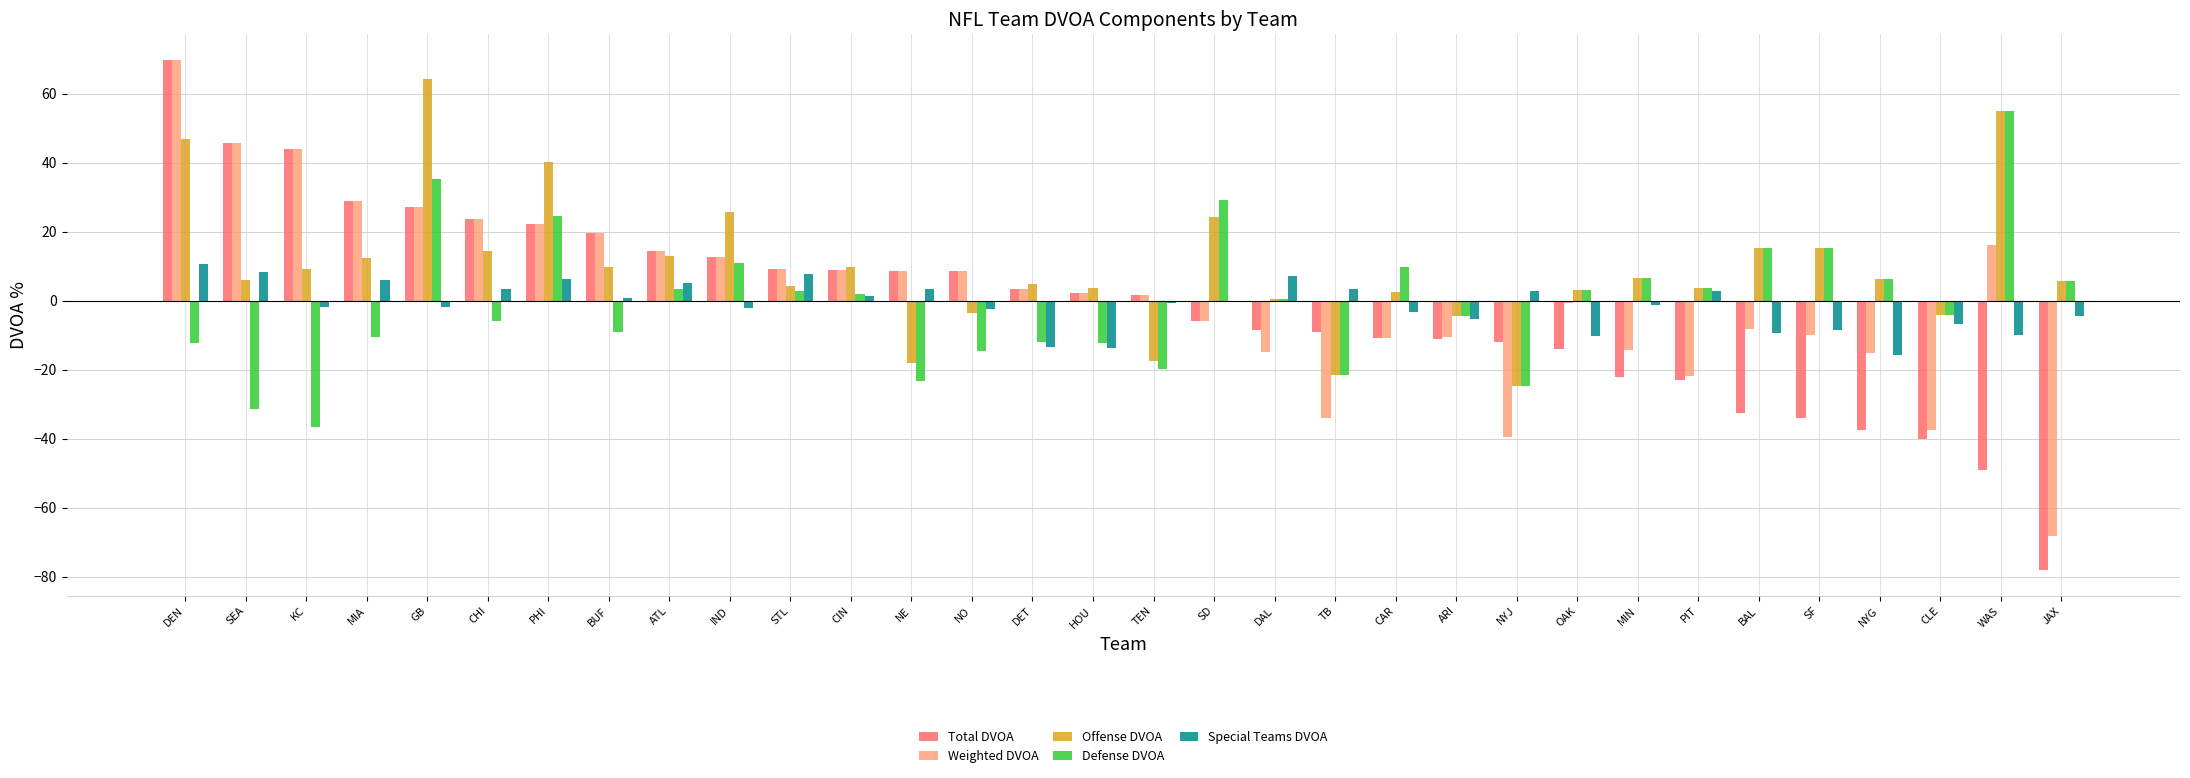

What is the approximate value of Total DVOA at DEN?

69.8